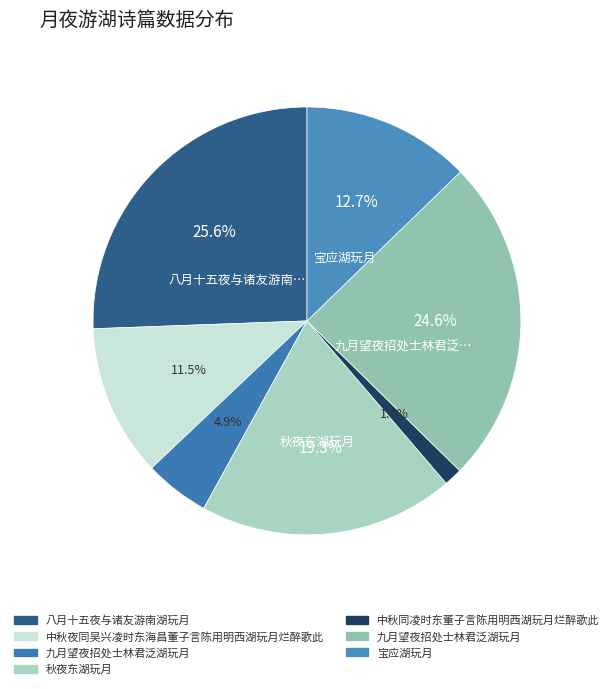

Which category has the biggest portion of the pie?

八月十五夜与诸友游南湖玩月